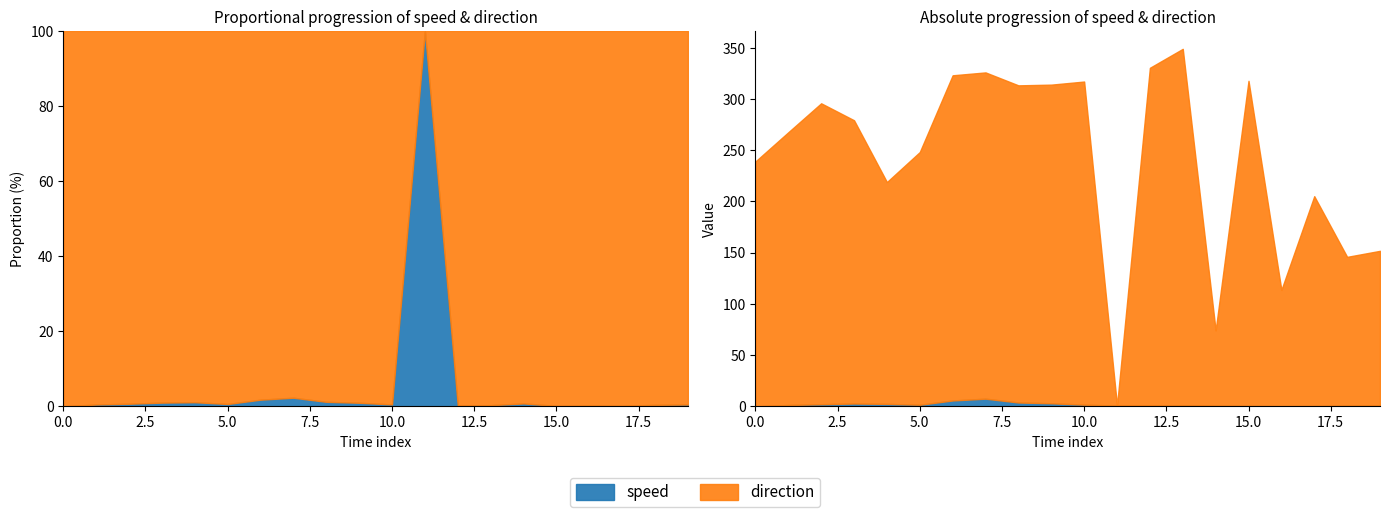

What is the value of the speed point at the 14th from the left?

1.1